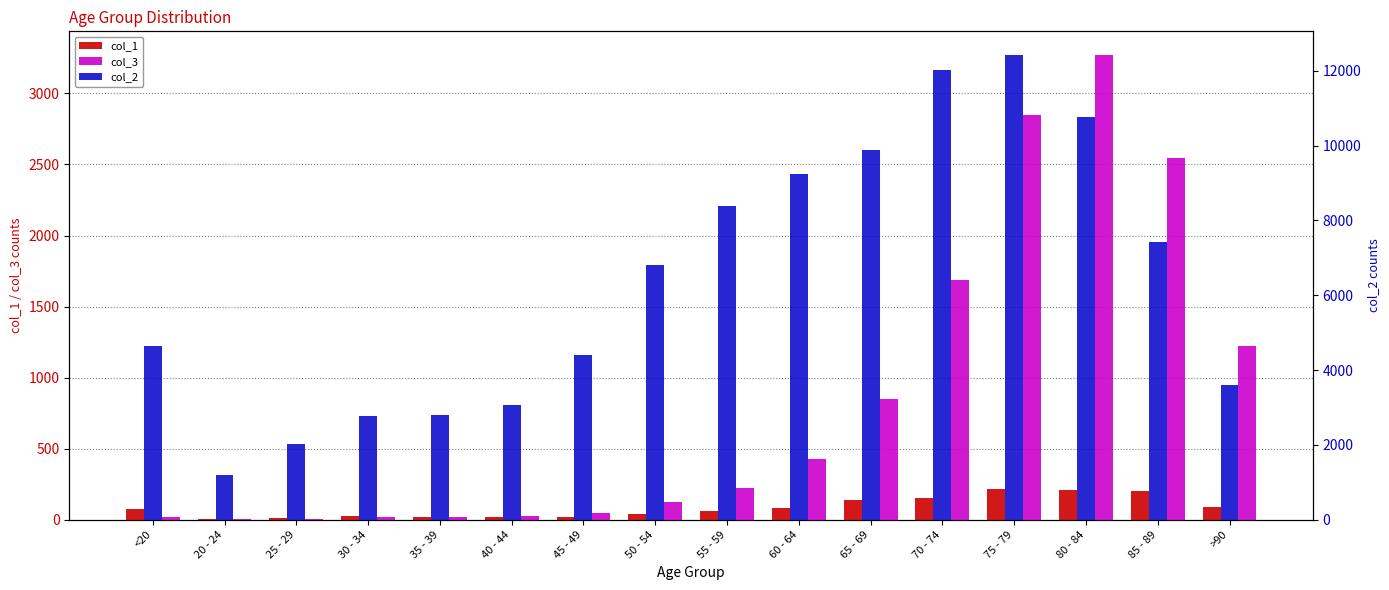

The col_2 series shows 10764 at 80 - 84. True or false?

True